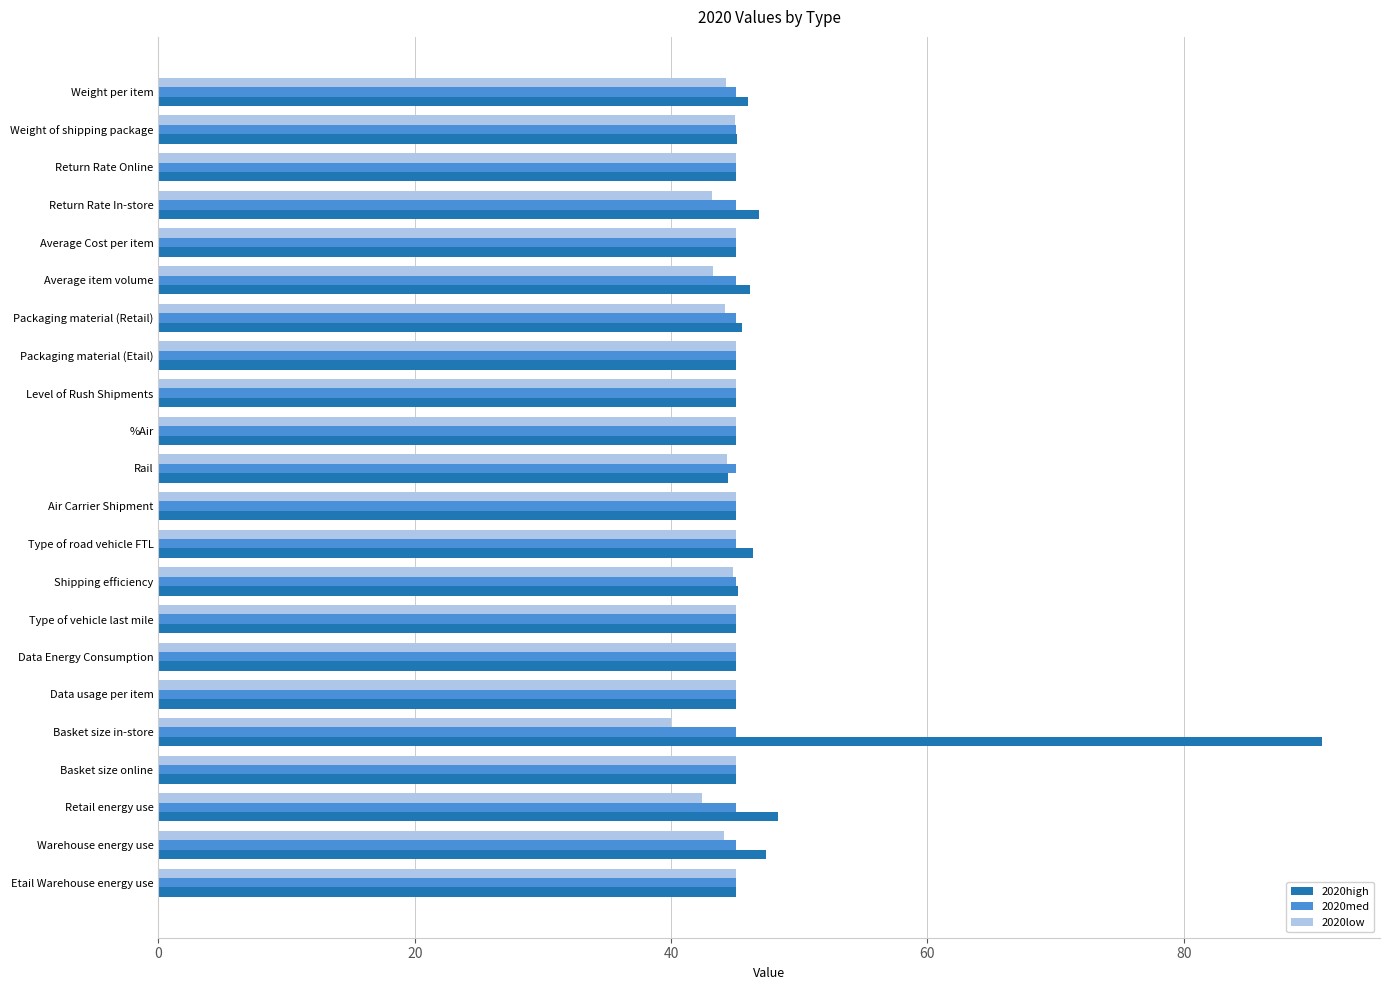

What is the greatest value displayed?

90.8